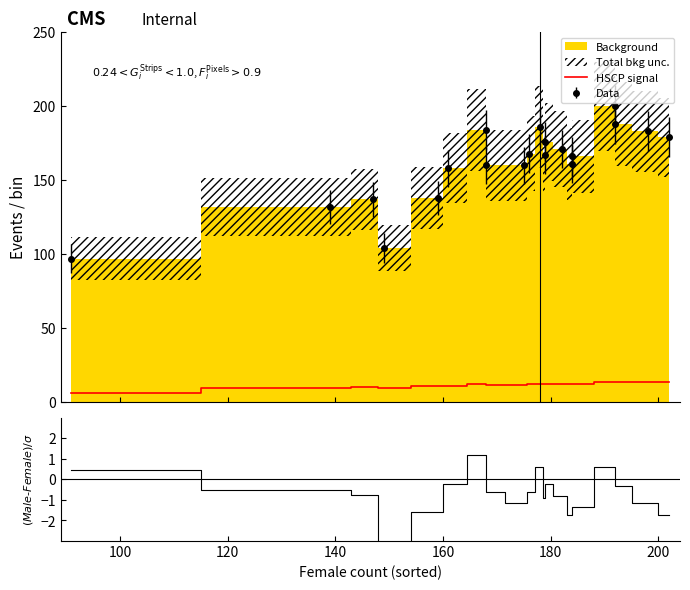

Reading right to left, transcribe all the data shown in this chart.

13.7	13.6	13.4	13.6	12.5	12.4	12.5	12.5	12.3	12.6	12.2	11.9	11.6	12.1	11.2	10.7	9.5	10.1	9.6	6.5